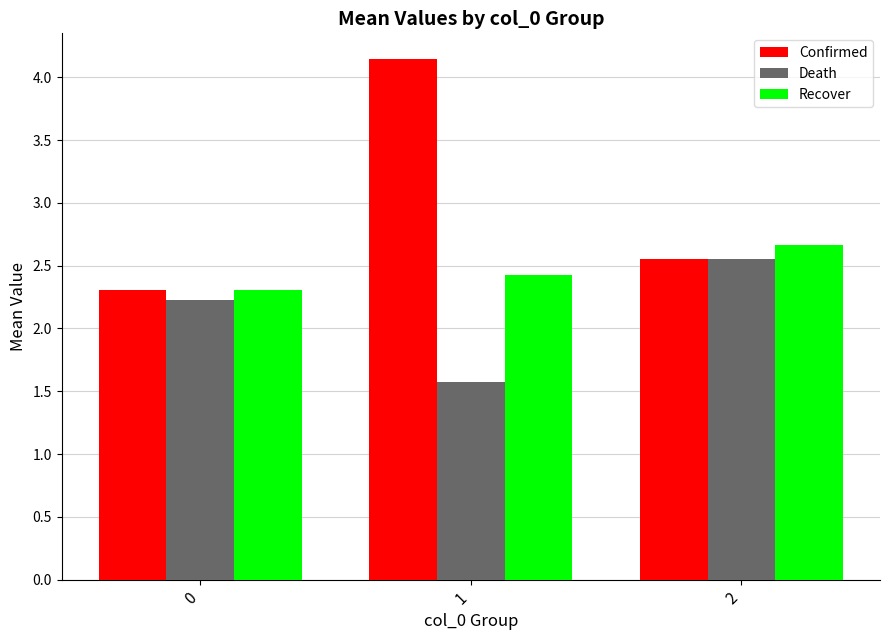

What is the minimum value shown in the chart?

1.6